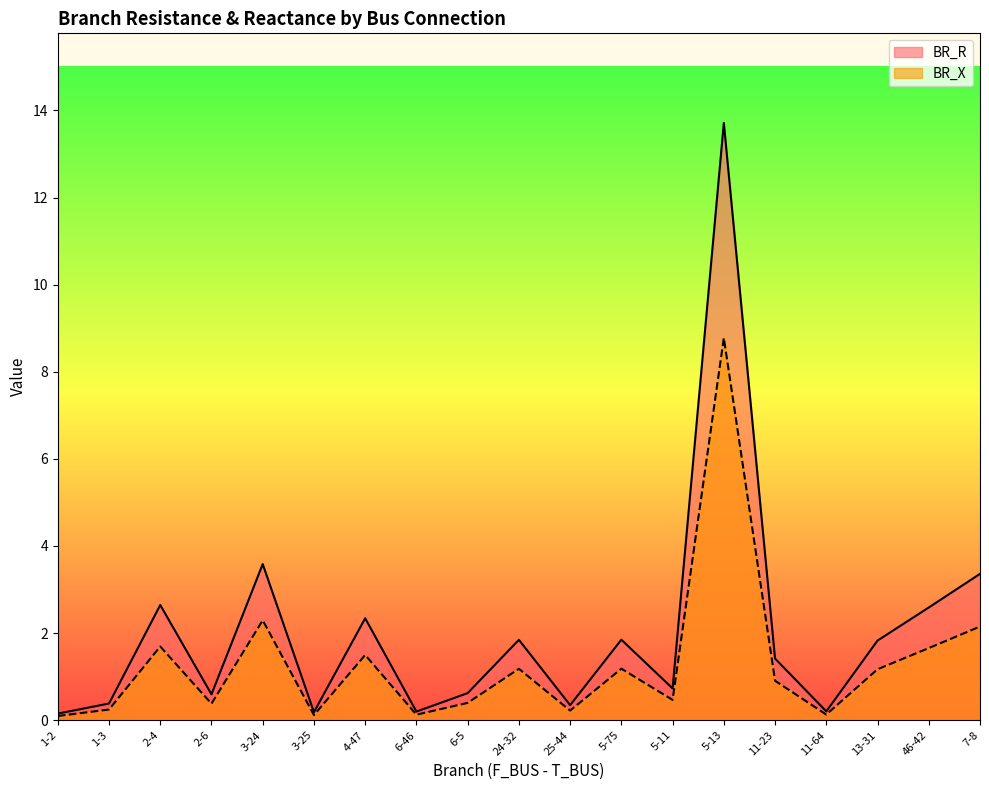

Count the number of data series in this chart.

2